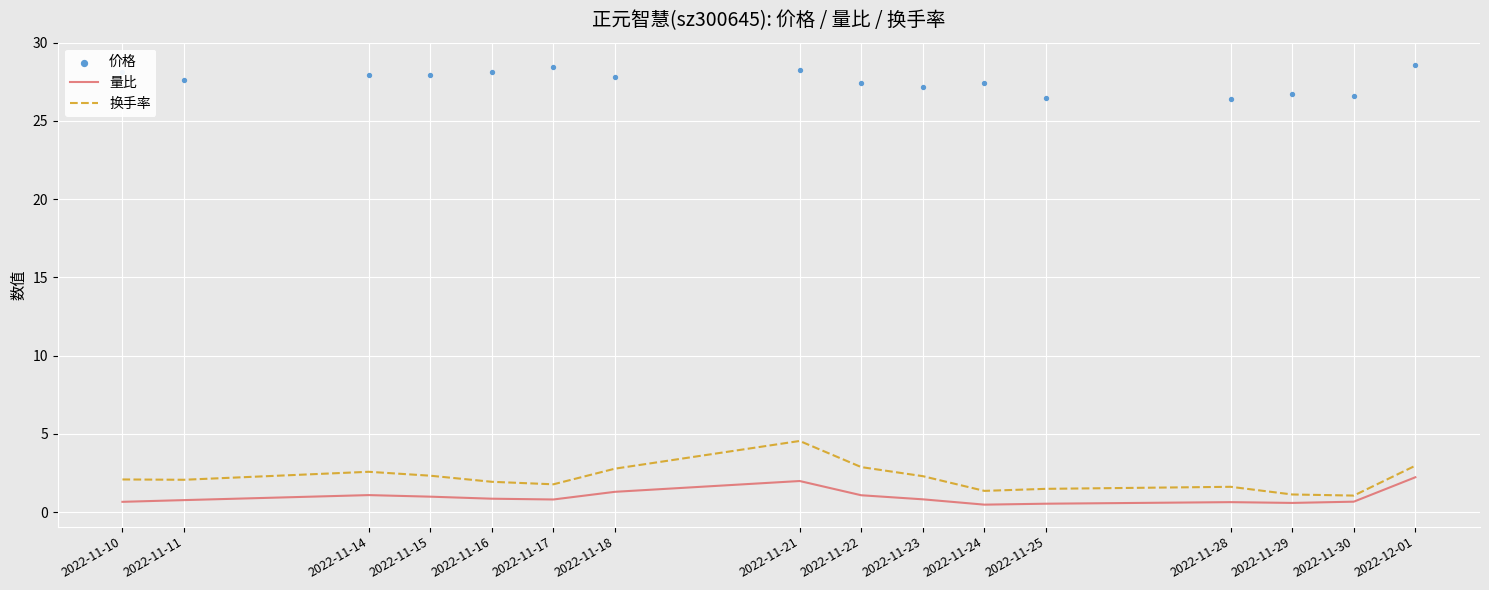

At how many categories does at least one series exceed 10?

16